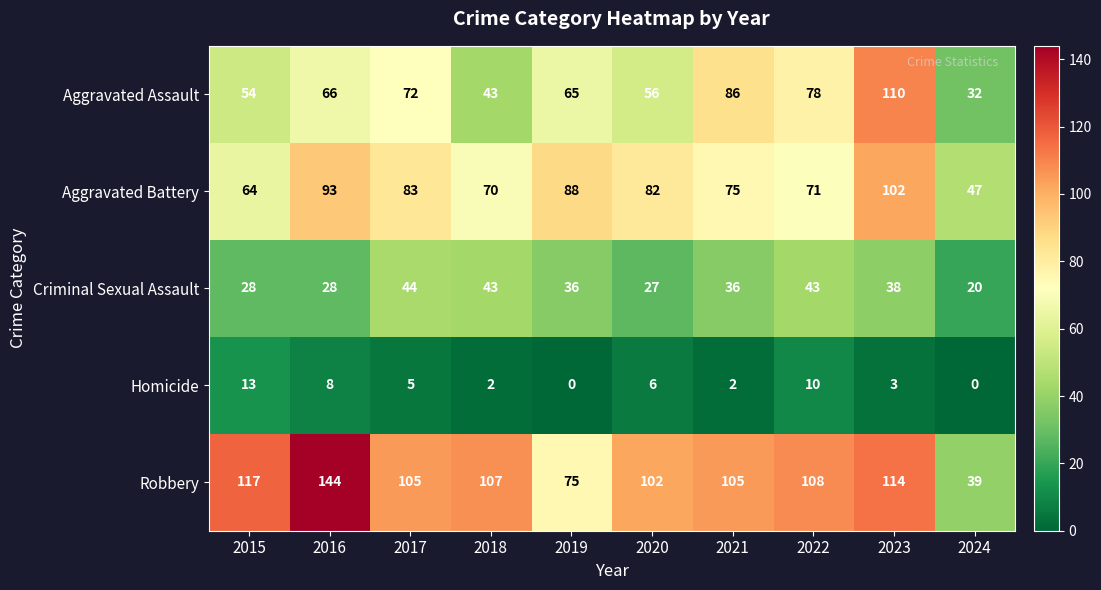

Which series has the widest spread of values?

Robbery